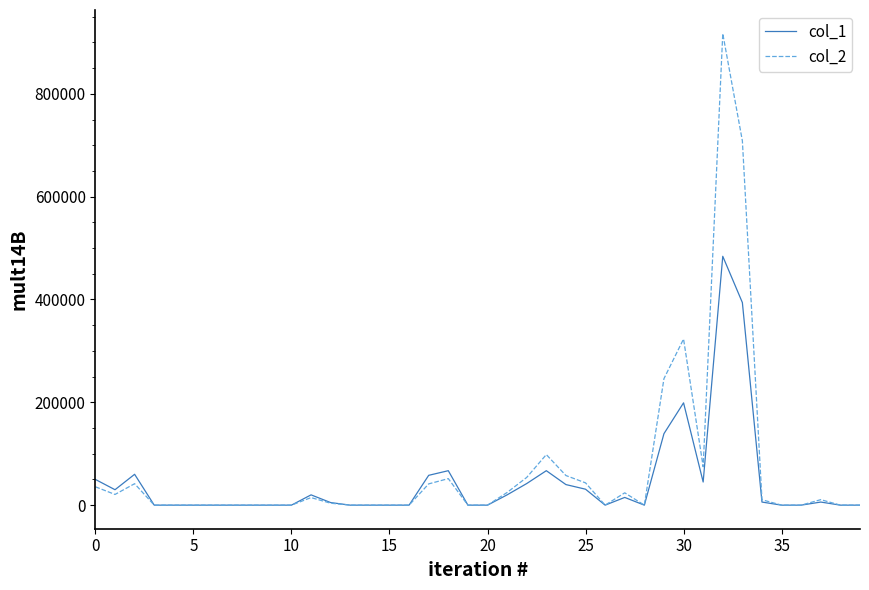

Which series has the widest spread of values?

col_2